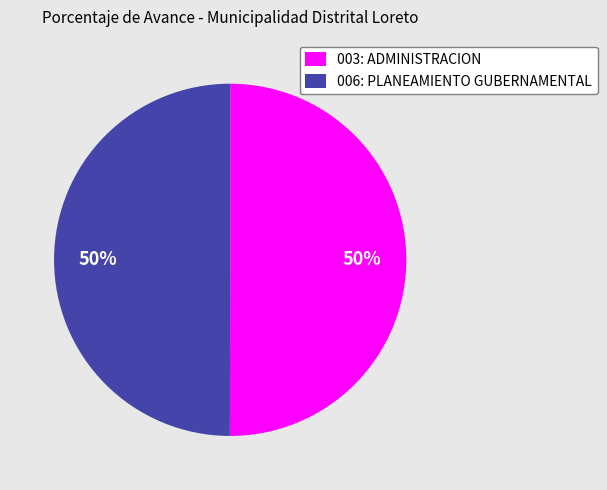

How many slices are in this pie chart?

2